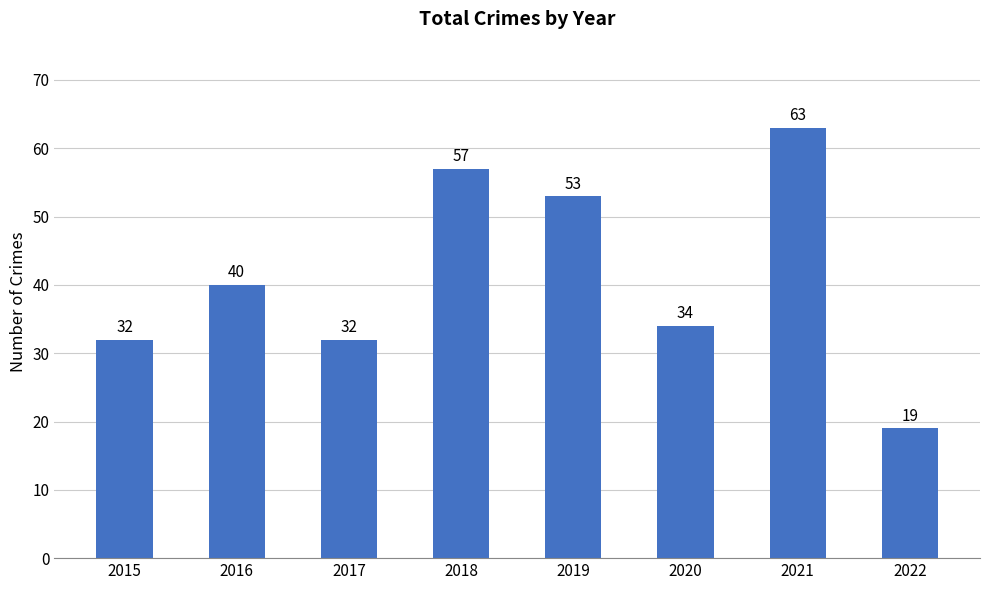

Which has a higher value, 2016 or 2017?

2016